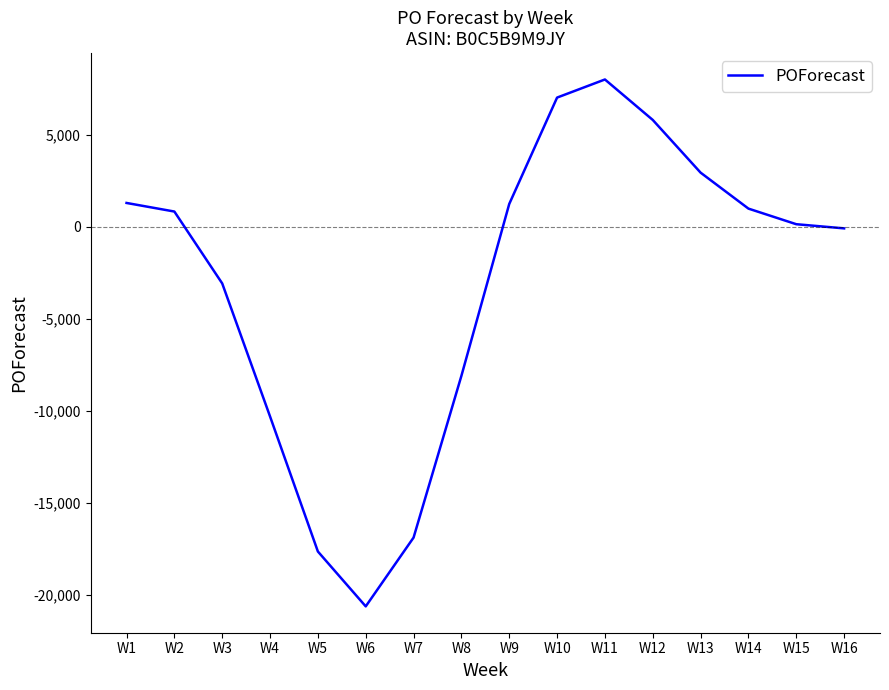

What is the approximate value at W6, to the nearest 50?

-20600